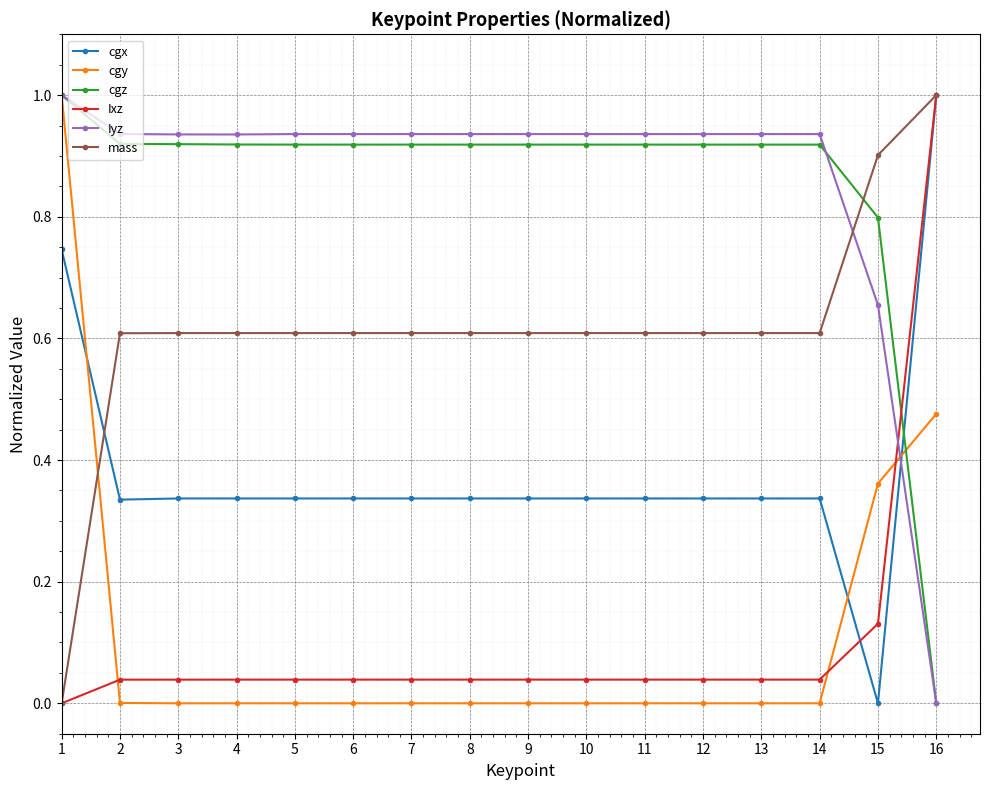

What are all the series names shown in the legend?

cgx, cgy, cgz, Ixz, Iyz, mass